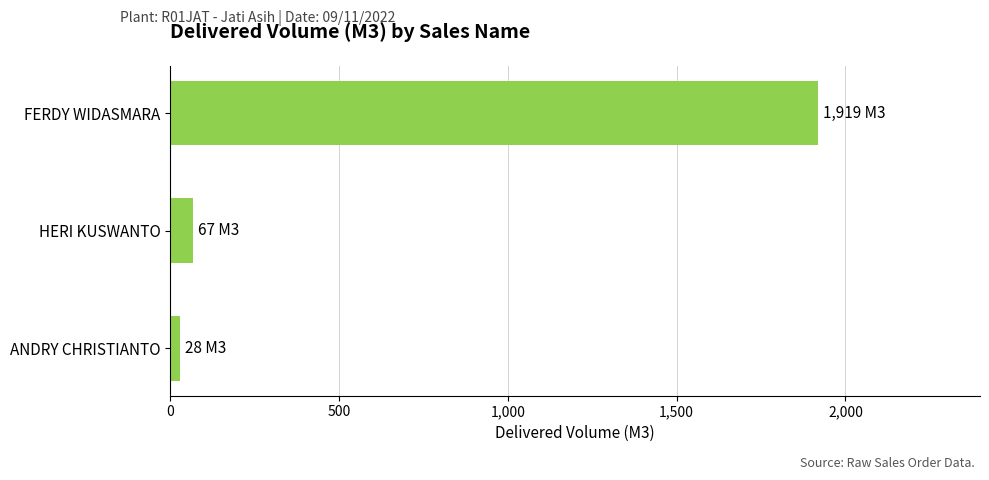

What is the sum of all values?

2014